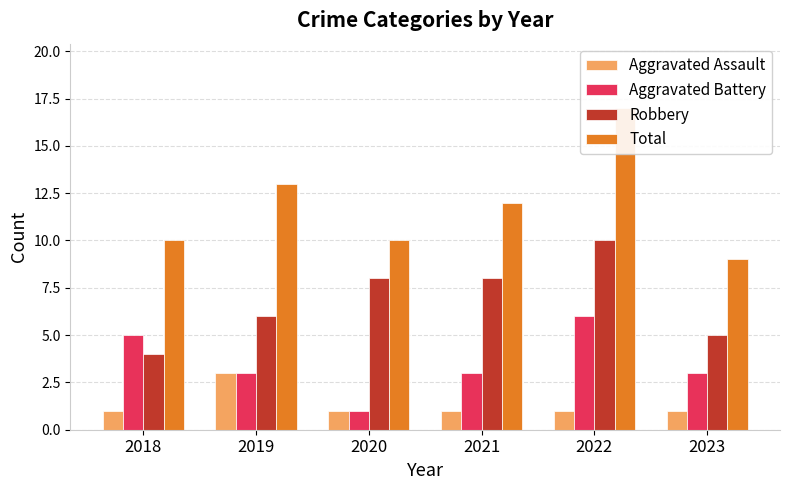

Reading left to right, transcribe all the data shown in this chart.

Aggravated Assault: 1	3	1	1	1	1
Aggravated Battery: 5	3	1	3	6	3
Robbery: 4	6	8	8	10	5
Total: 10	13	10	12	17	9